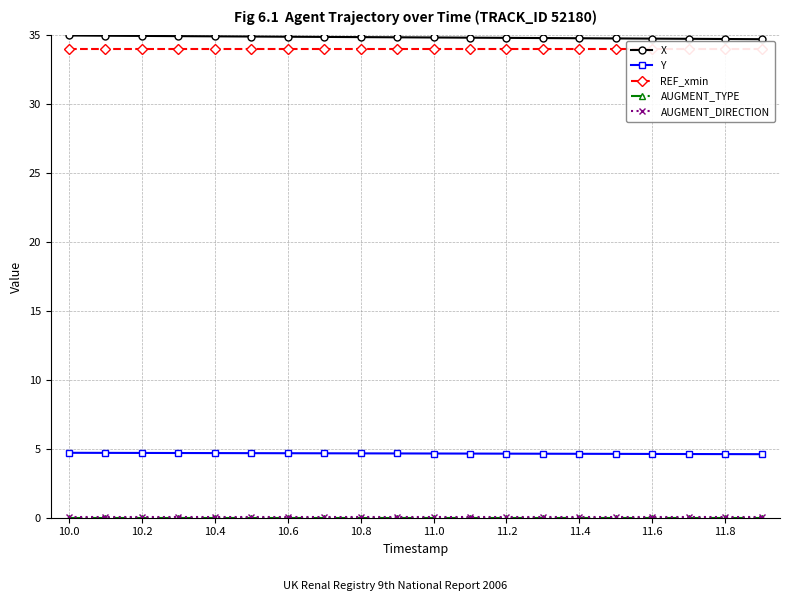

Where is AUGMENT_DIRECTION nearest to the value 0?

10.0